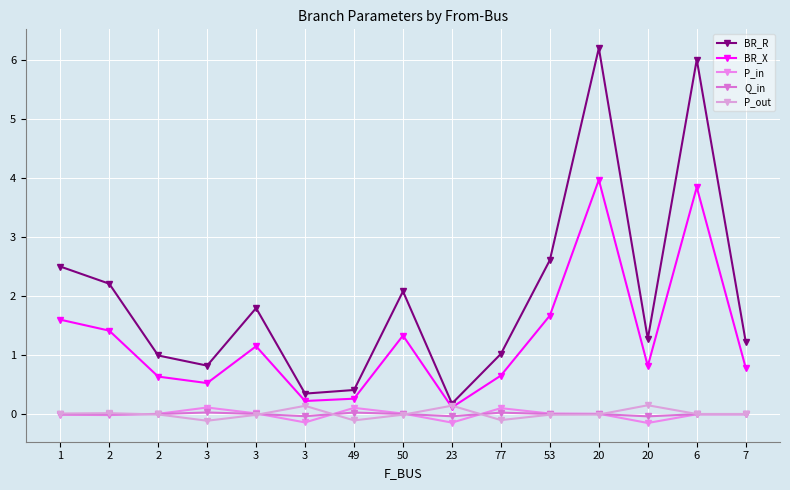

How many lines are shown in the chart?

5